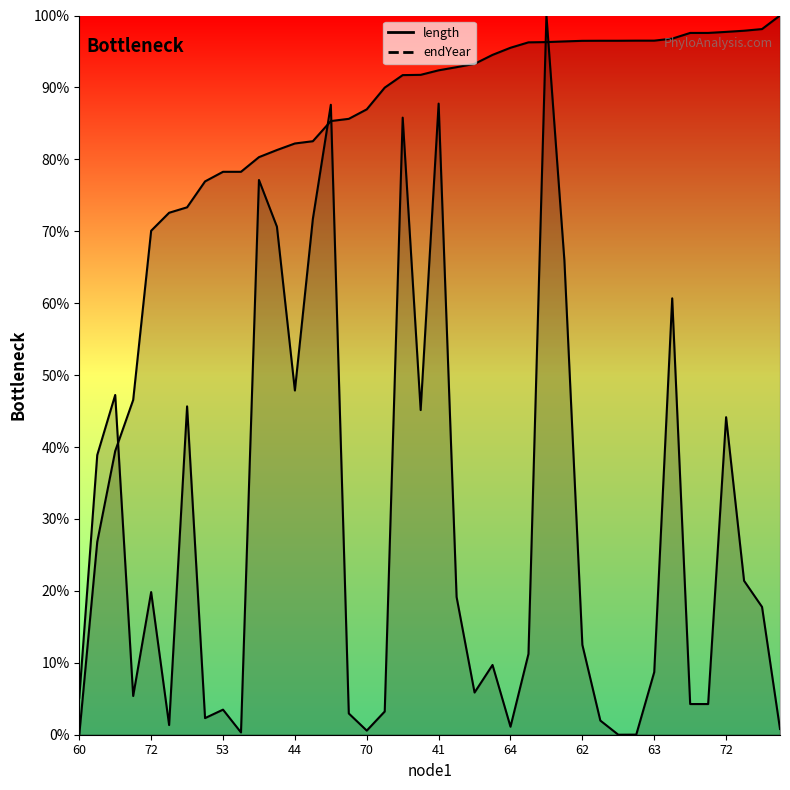

What is the difference between the second highest and minimum values in the endYear series?

98.1